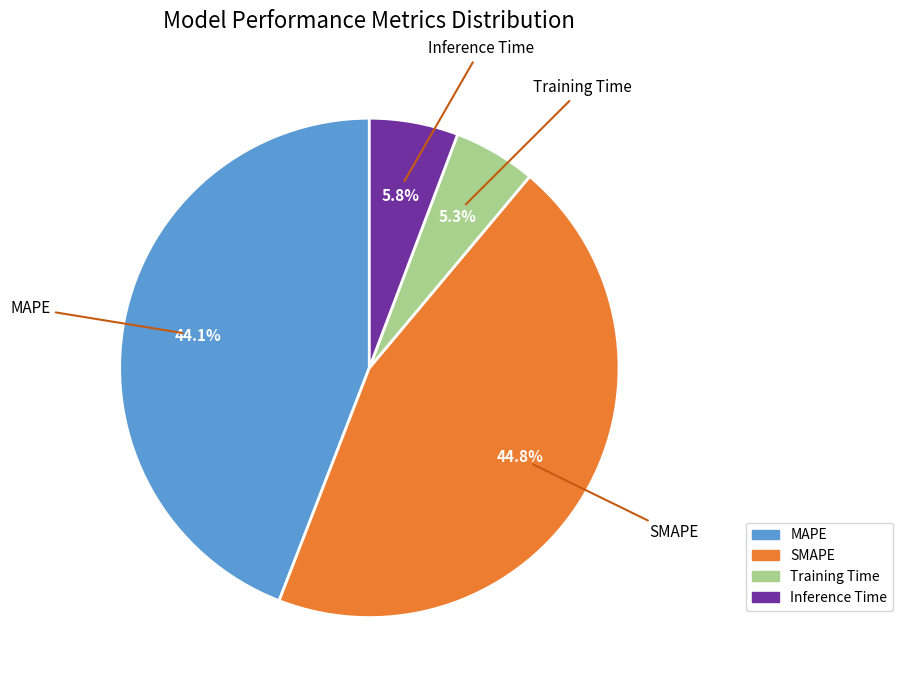

Does Inference Time account for over 50% of the chart?

No